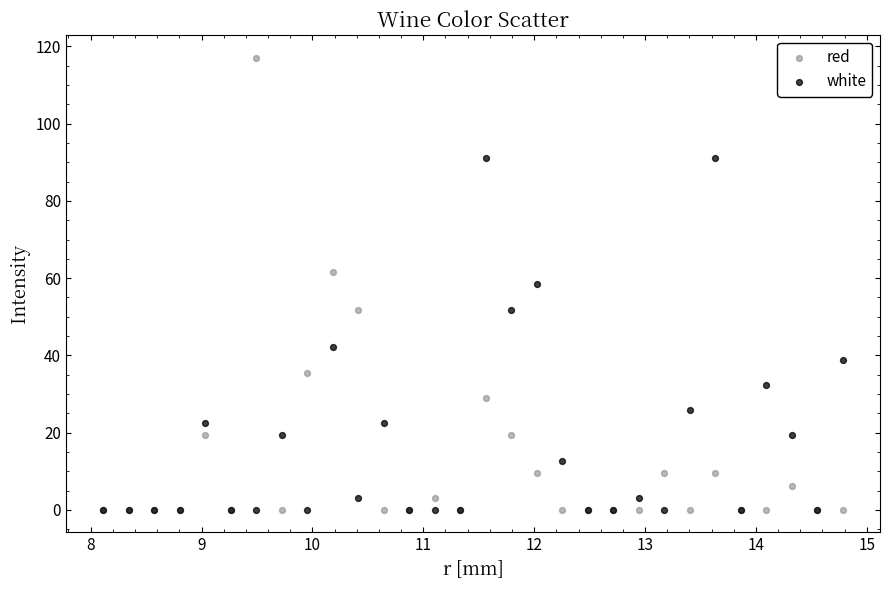

In the white series, what Y value is closest to 45?

42.1